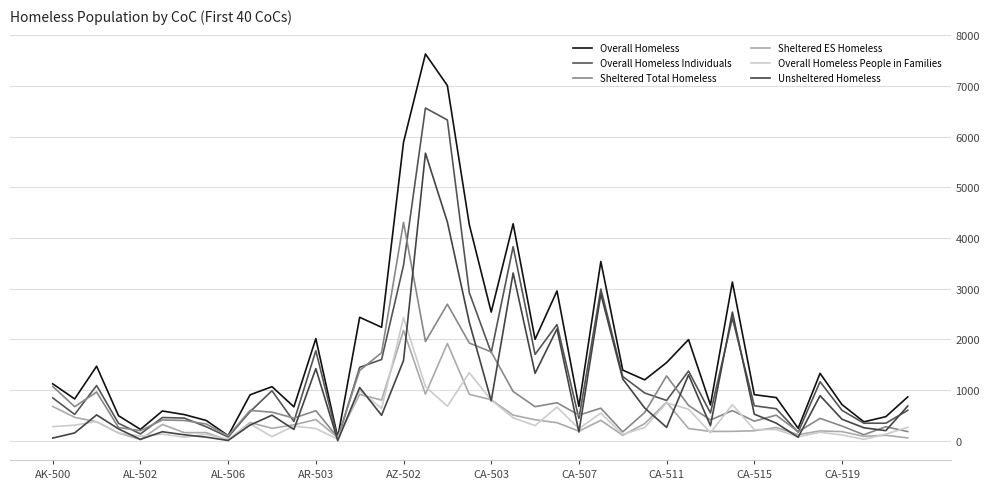

Rank the categories by Overall Homeless People in Families value from highest to lowest.

16, 19, 17, 14, 20, 28, 31, 18, 23, 15, 29, 25, 21, AL-506, CA-519, AL-502, 22, 11, AK-500, 39, 27, 12, 24, 33, 32, 35, 30, AR-503, CA-503, 38, 26, CA-511, 36, AZ-502, 10, 34, CA-507, 13, CA-515, 37